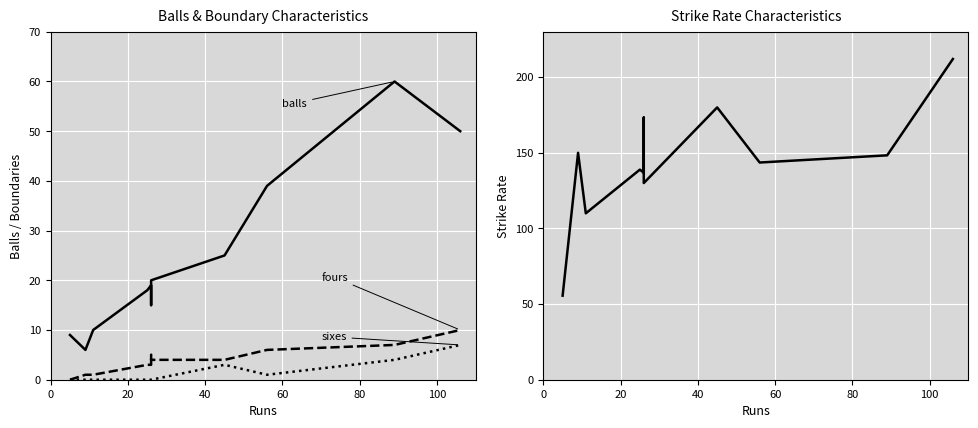

How many lines are shown in the chart?

4